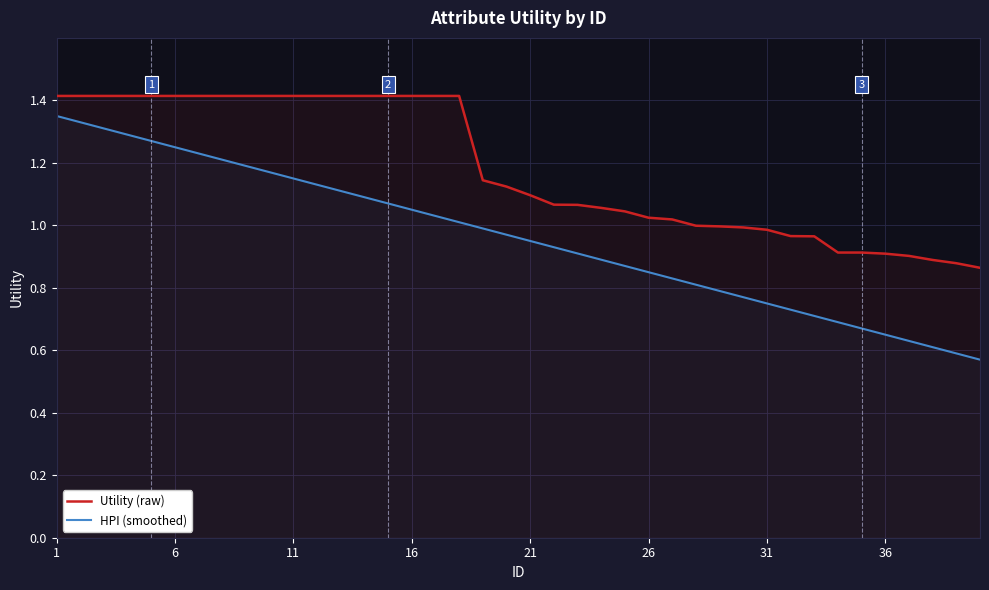

Is this an area chart (filled region under the line)?

No